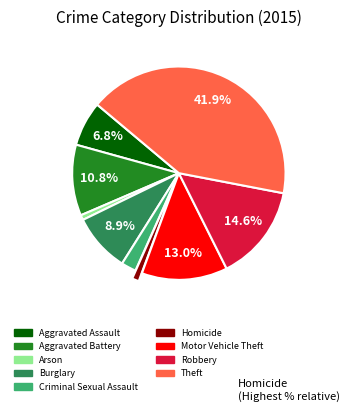

Combined, do Theft and Motor Vehicle Theft account for over 50%?

Yes